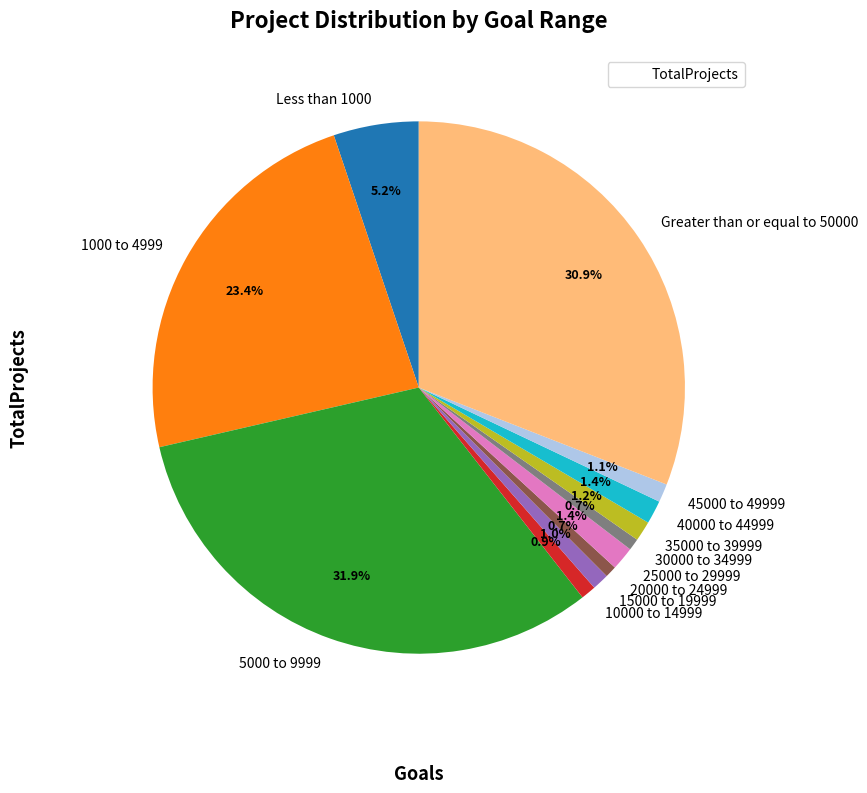

Which slice is the largest?

5000 to 9999